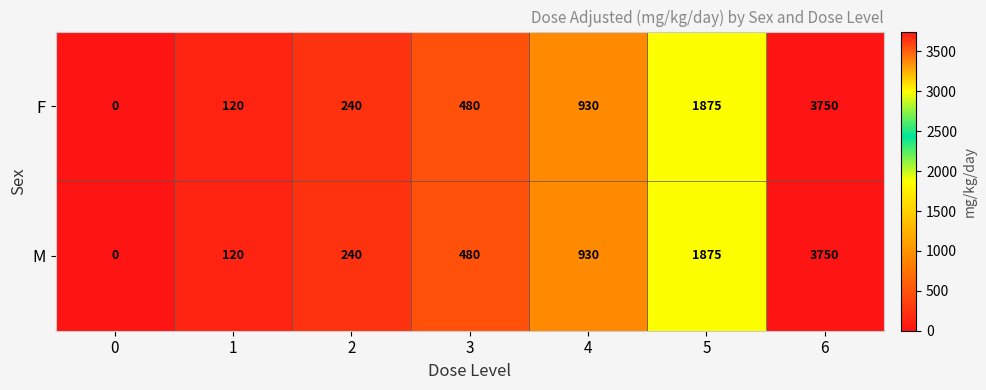

How many data points does each series have?

7